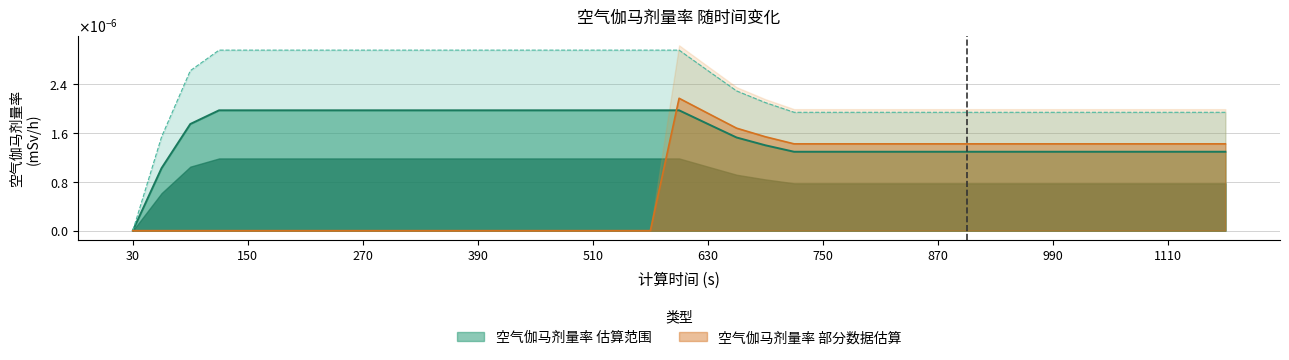

Rank the categories by value from lowest to highest.

30, 60, 720, 750, 780, 810, 840, 870, 900, 930, 960, 990, 1020, 1050, 1080, 1110, 1140, 1170, 690, 660, 90, 630, 120, 150, 180, 210, 240, 270, 300, 330, 360, 390, 420, 450, 480, 510, 540, 570, 600